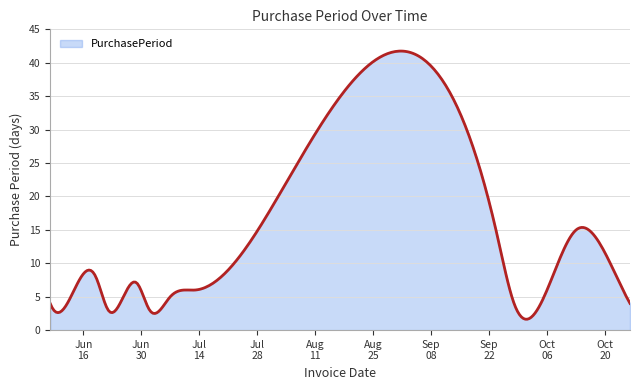

What is the smallest value displayed?

1.6